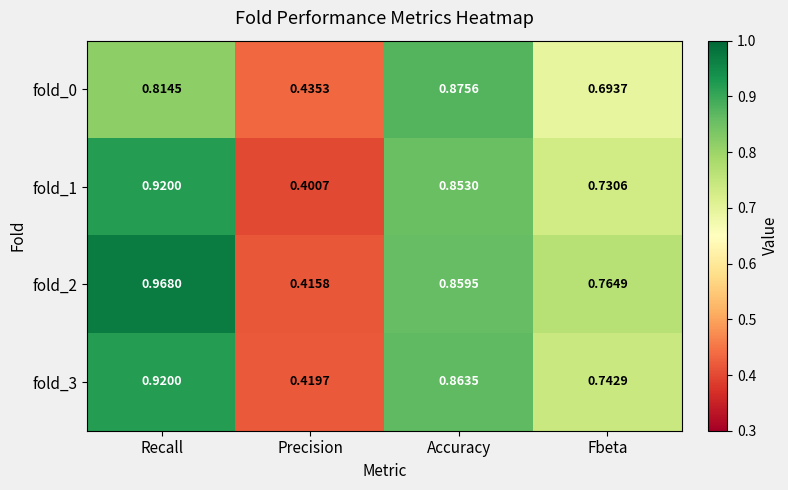

Which label corresponds to the smallest value in the chart?

Precision